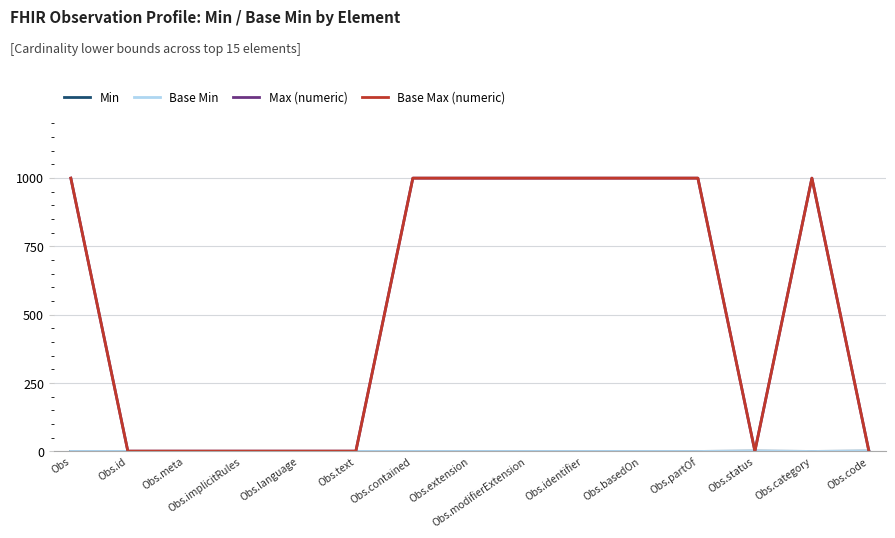

In Base Max (numeric), how many points are higher than both neighbors (excluding endpoints)?

1